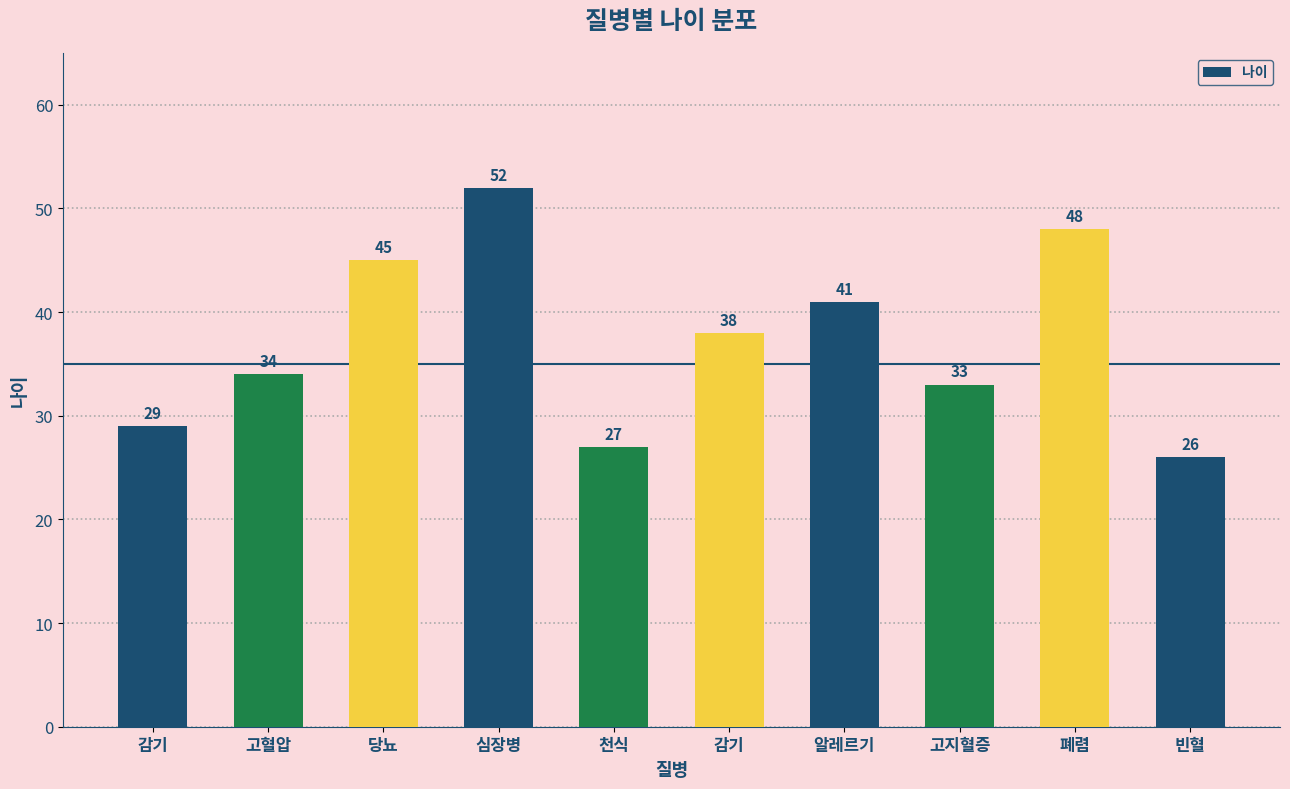

What is the difference between the second highest and minimum values?

22